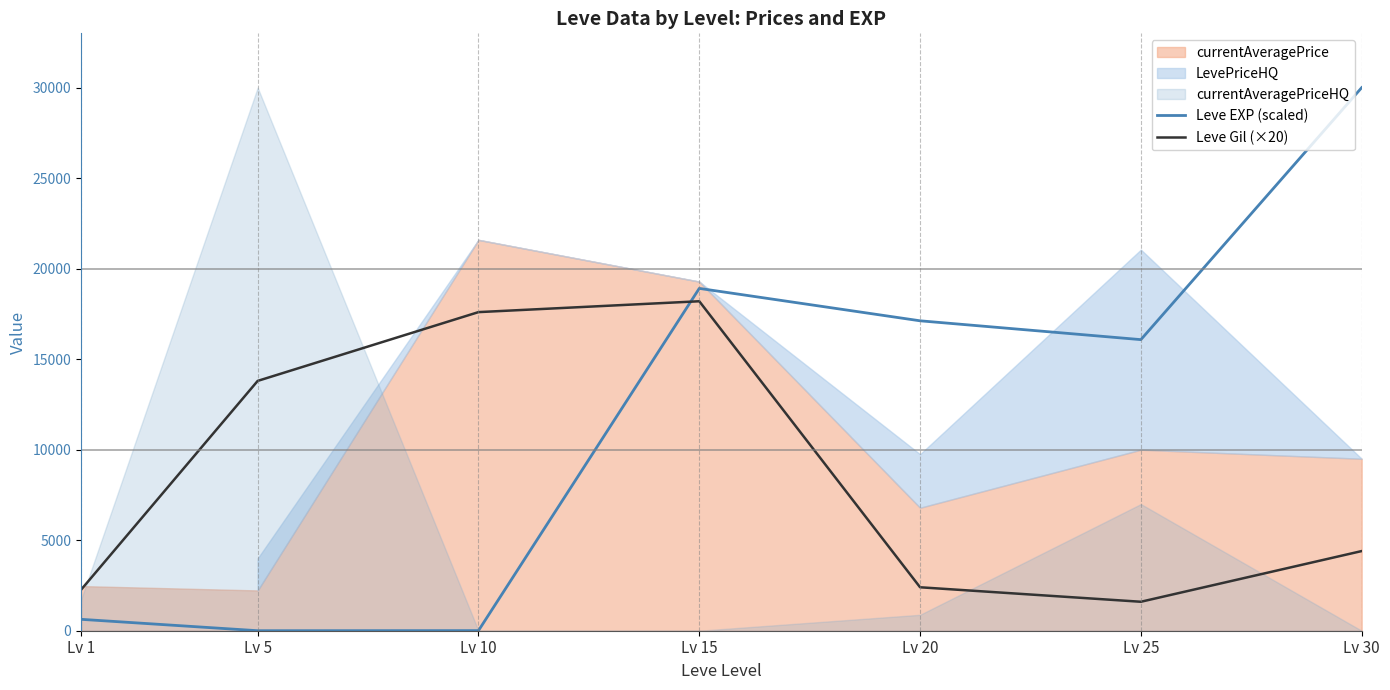

True or false: Leve Gil (×20) has a value of 1006 at Lv 25.

False